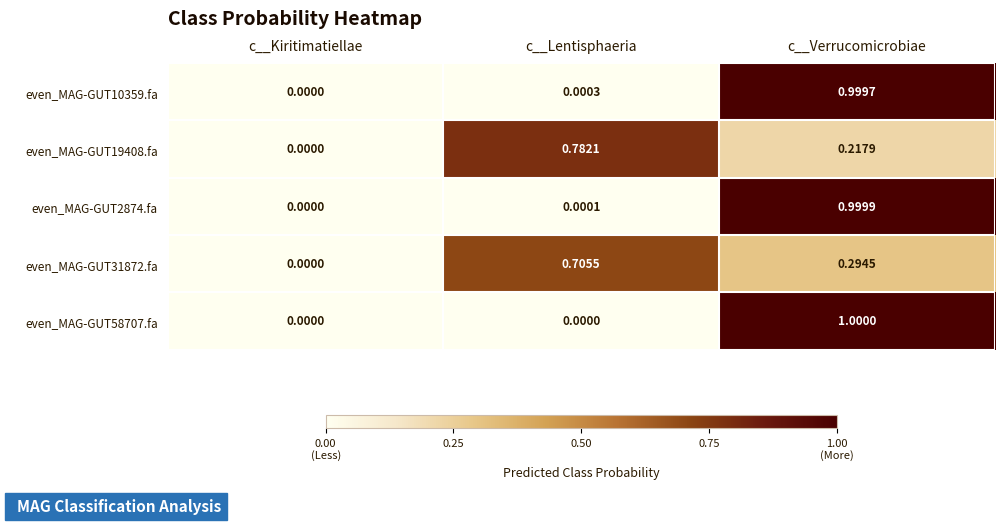

At which category does the chart reach its peak across all series?

c__Verrucomicrobiae